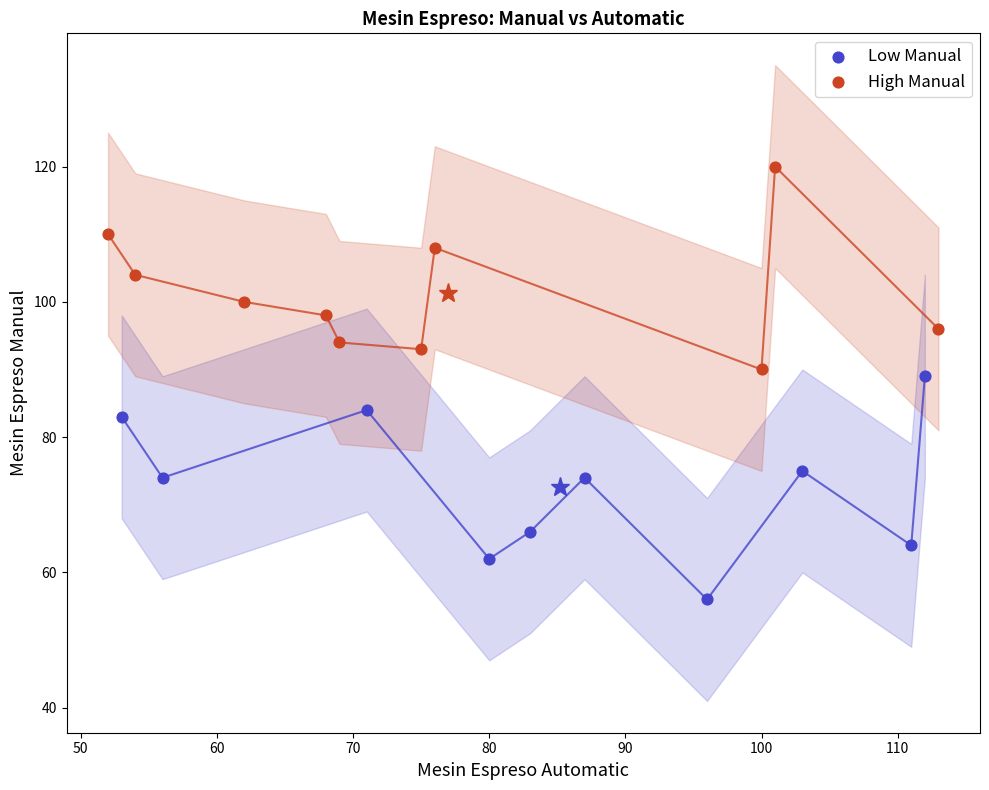

What are all the series names shown in the legend?

Low Manual, High Manual